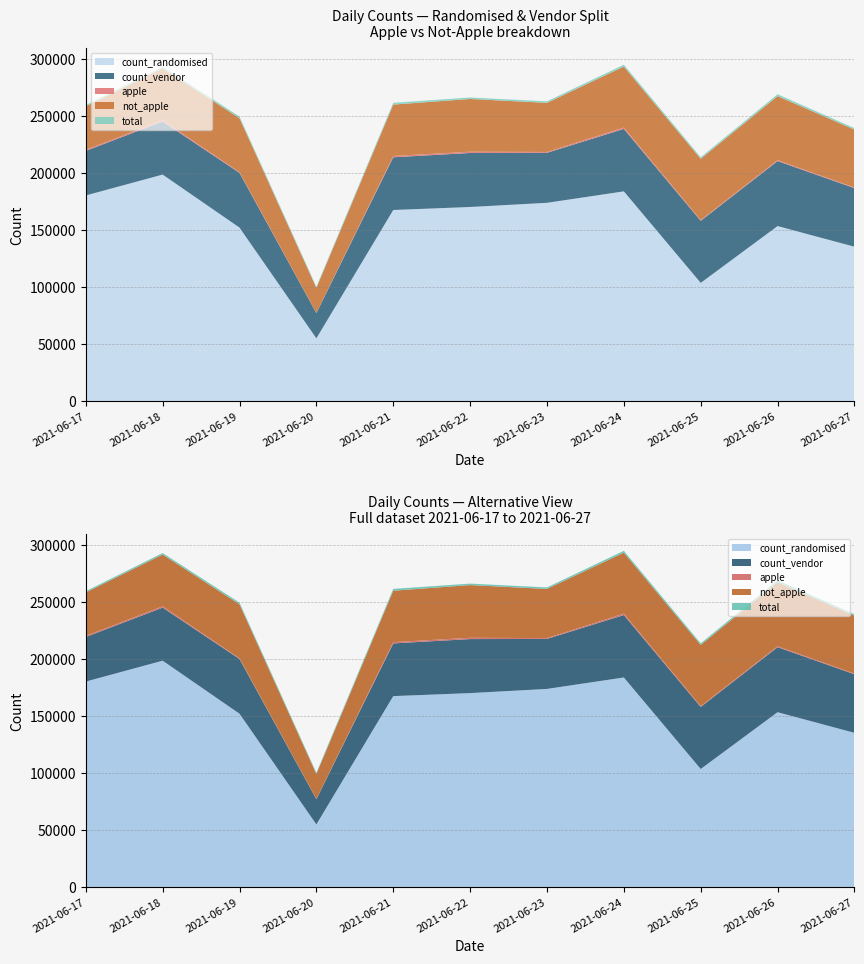

Reading right to left, extract all data points from this chart.

total: 1320	1626	1393	1641	1345	1306	1571	1053	1478	1344	1093
count_randomised: 135508	153607	103799	184048	174012	170350	167704	55177	152273	198766	180467
count_vendor: 51348	56987	54400	54713	43831	47357	46221	22141	47966	46527	39076
apple: 600	814	652	1303	745	1132	1145	200	579	1164	961
not_apple: 50748	56173	53748	53410	43086	46225	45076	21941	47387	45363	38115